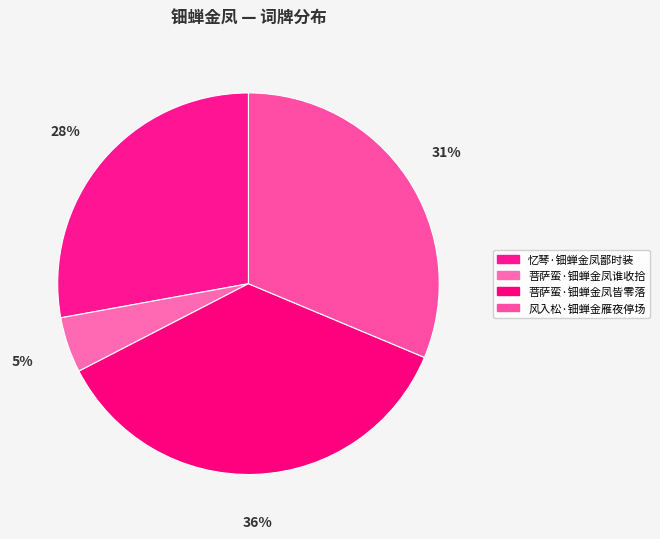

The 菩萨蛮·钿蝉金凤皆零落 slice represents 36% of the pie. True or false?

True